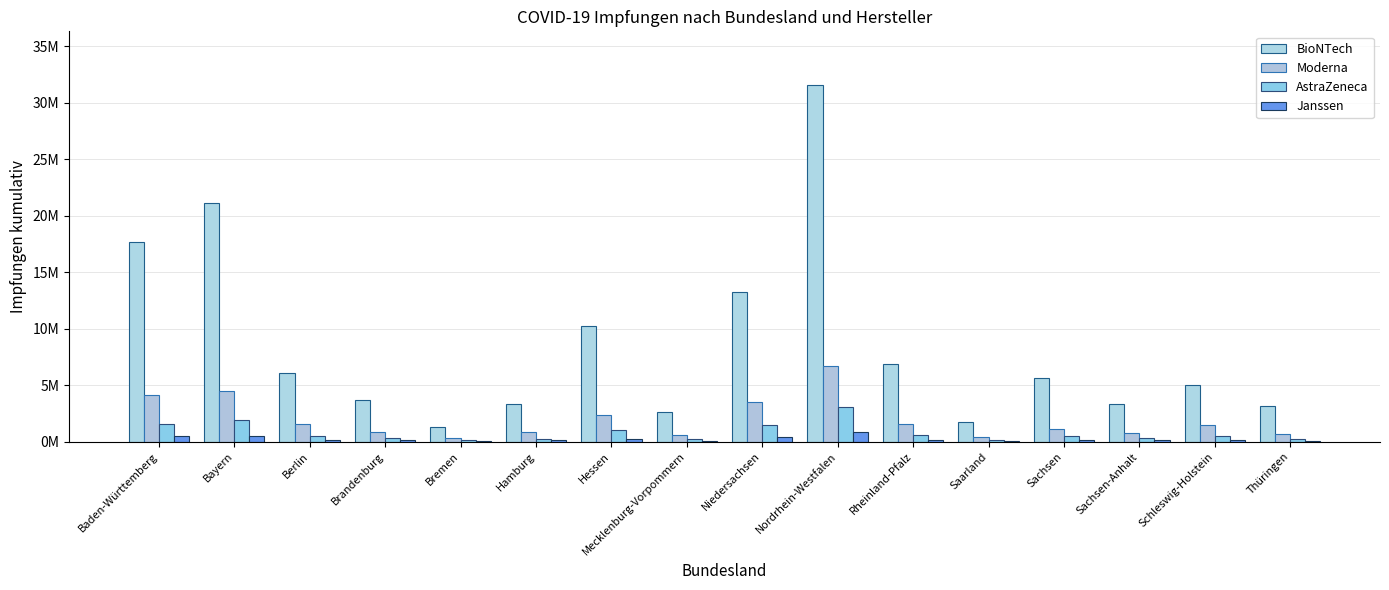

Which series has the widest spread of values?

BioNTech